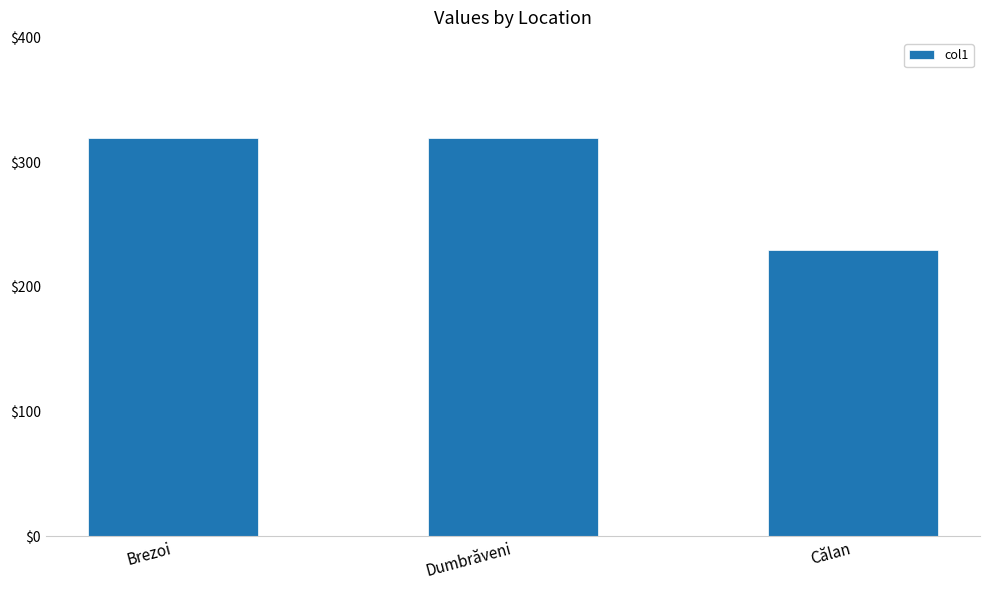

What is the change in value from Dumbrăveni to Călan?

-90